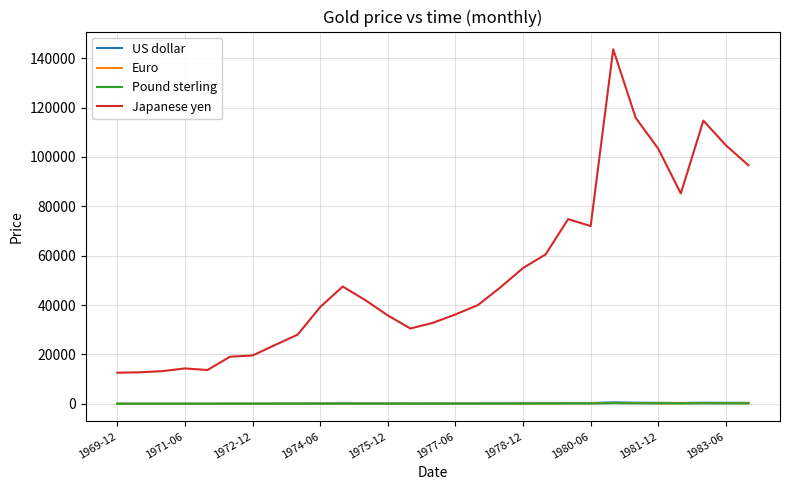

What is the maximum value shown in the chart?

143600.0